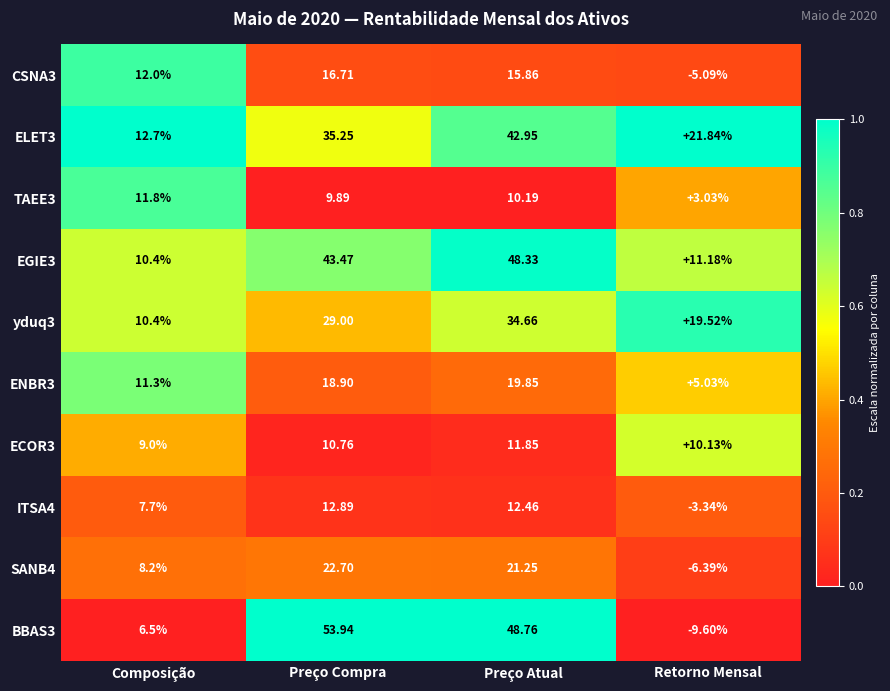

At how many categories does at least one series exceed 0?

4